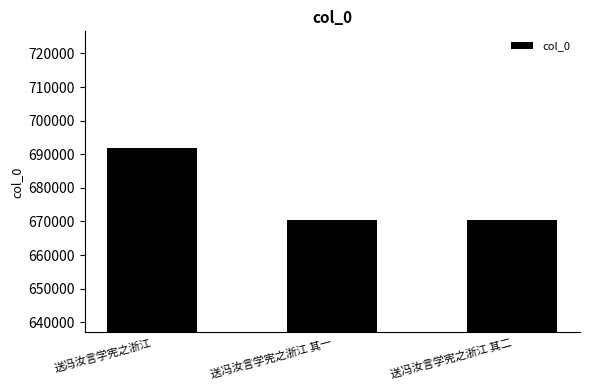

Approximately how many times larger is the value at 送冯汝言学宪之浙江 其二 compared to 送冯汝言学宪之浙江 其一?

1.0